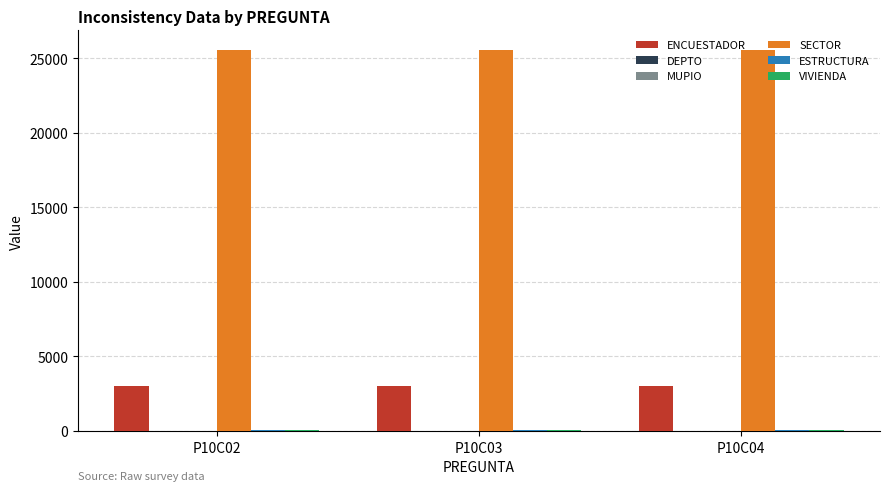

What is the greatest value displayed?

25600